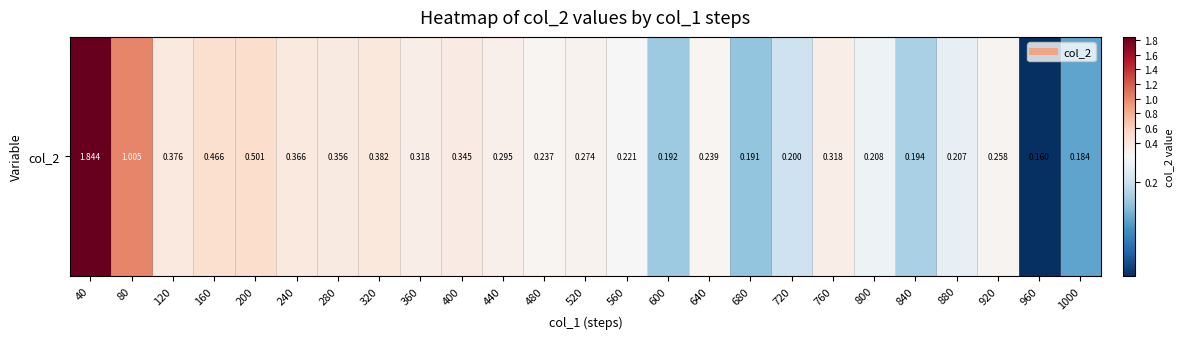

What is the average value?

0.4